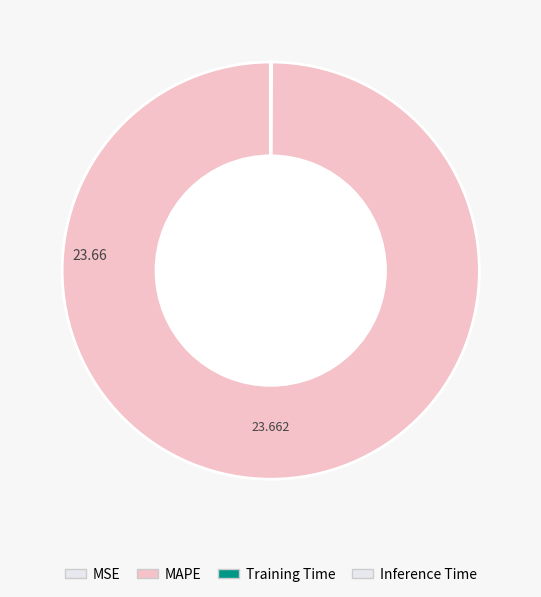

What portion of the pie excludes MSE?

99.9%